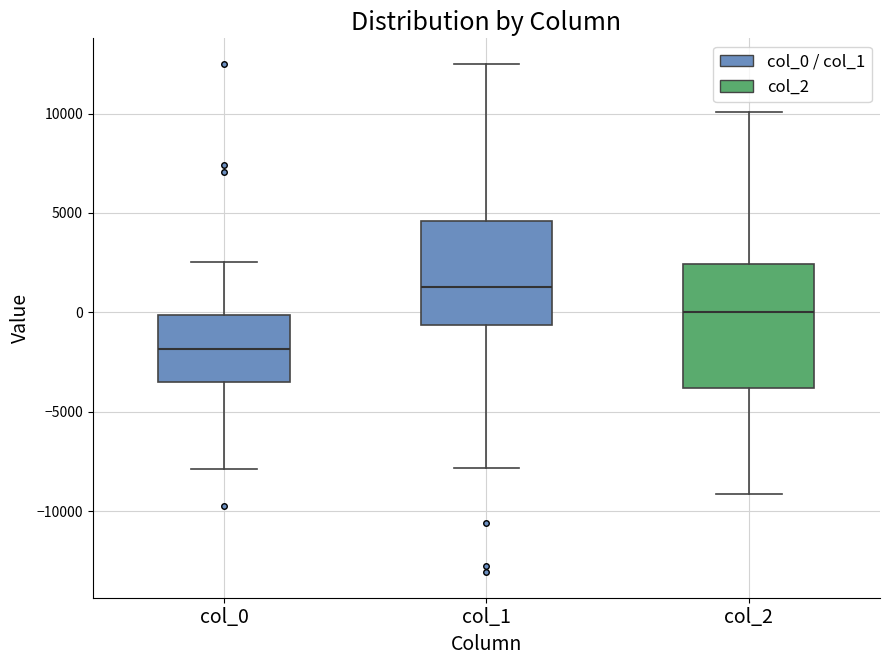

Where is the lower edge of the box for col_2 on the y-axis? The values are not printed on the chart, so give them approximately, as read against the axis.

-4000